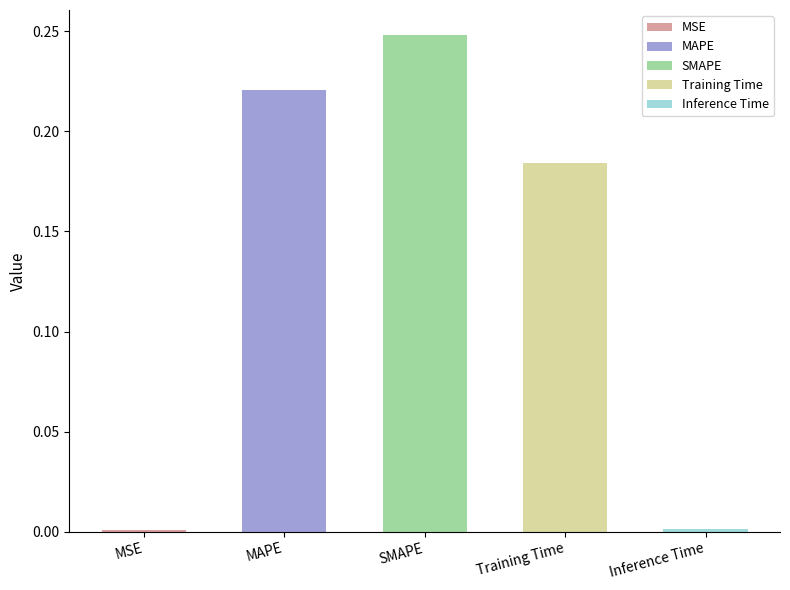

Reading left to right, what are all the values shown in this chart?

0.0	0.2	0.2	0.2	0.0